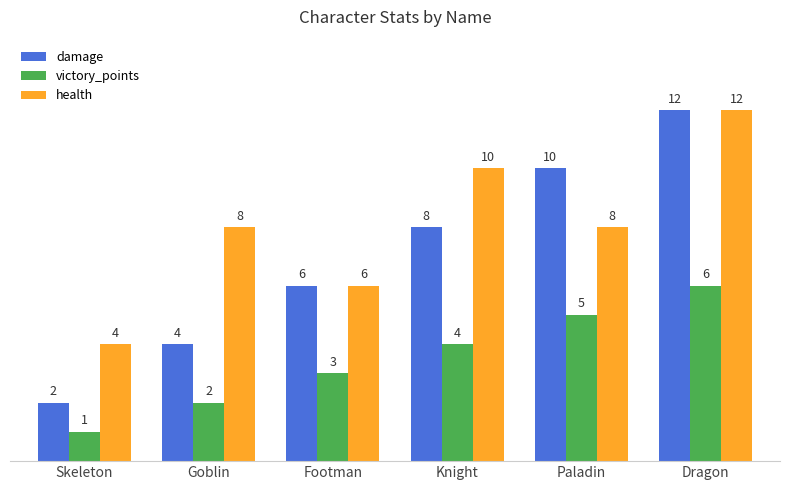

What position from the right is Skeleton?

6